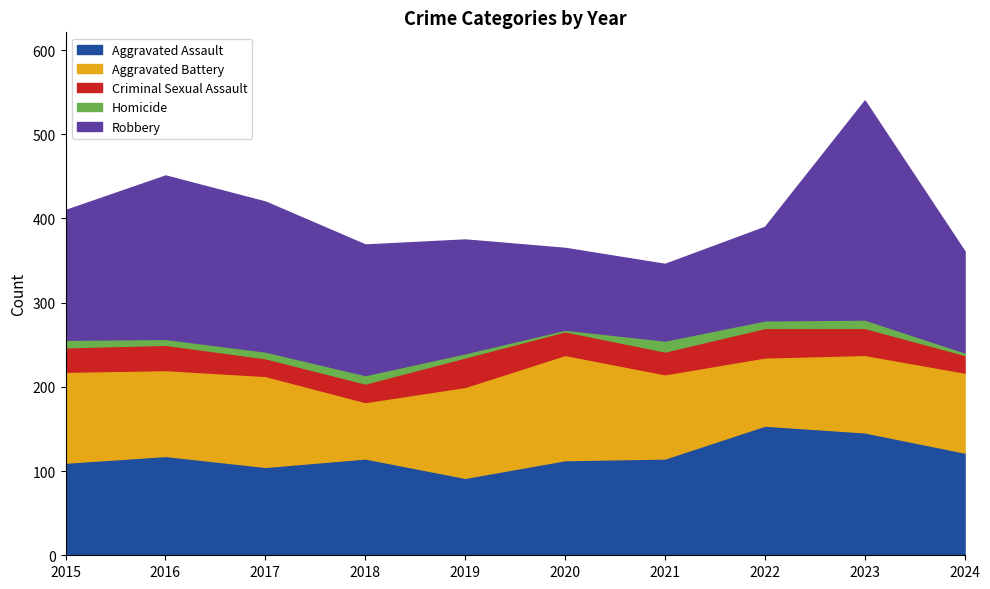

Where is the first local minimum for Homicide?

2016